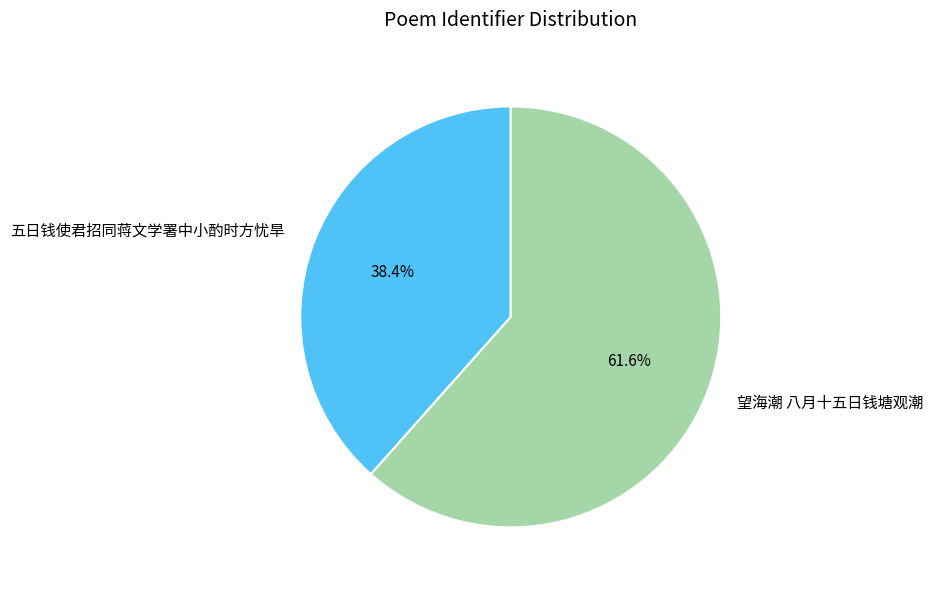

Does 望海潮 八月十五日钱塘观潮 account for over 50% of the chart?

Yes